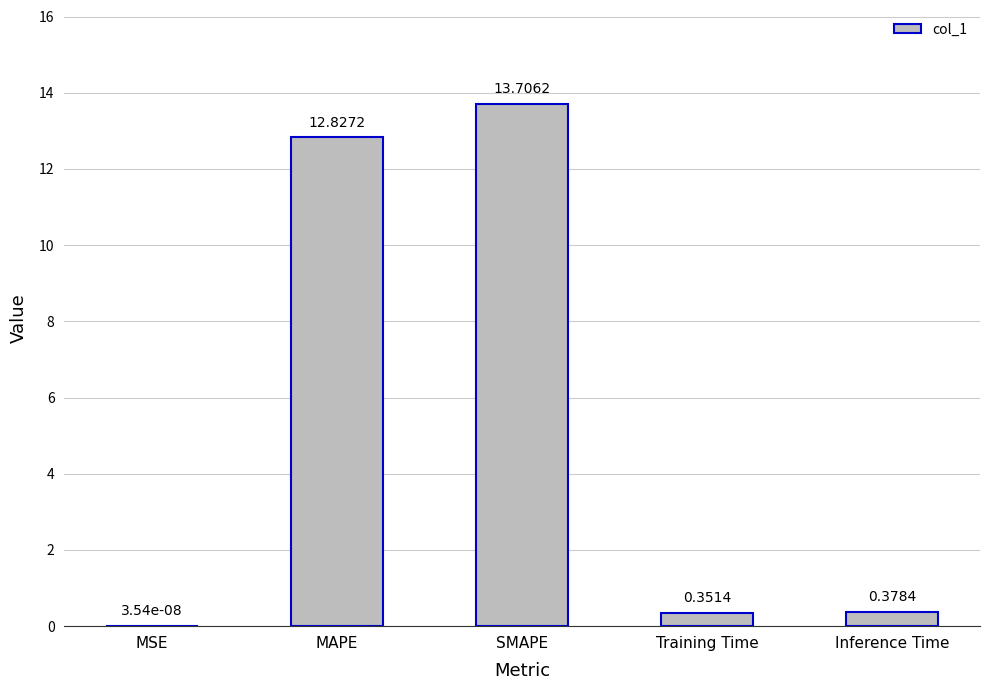

What is the change in value from MSE to SMAPE?

+13.7